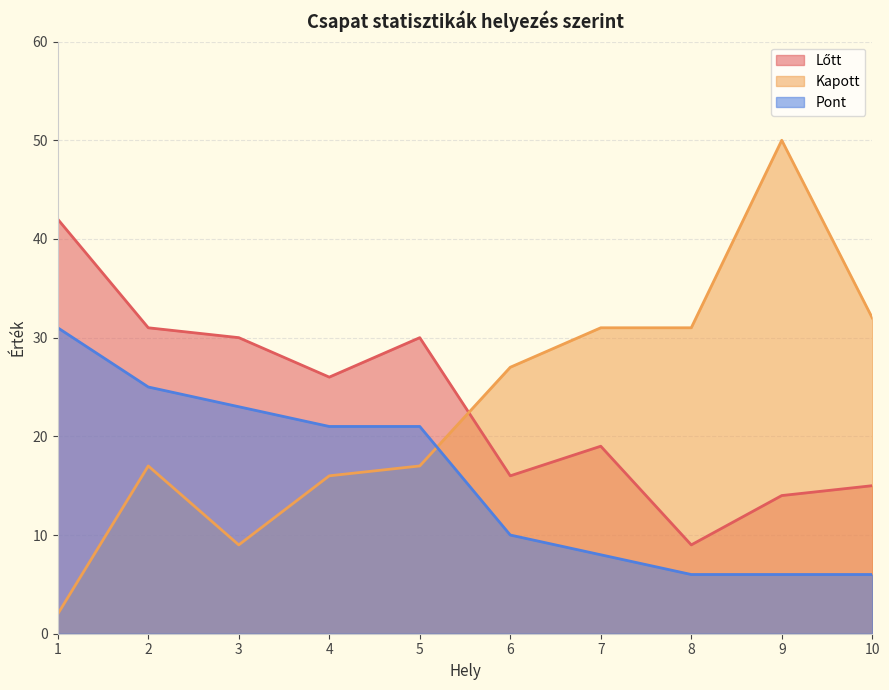

Where is Pont nearest to the value 18?

4